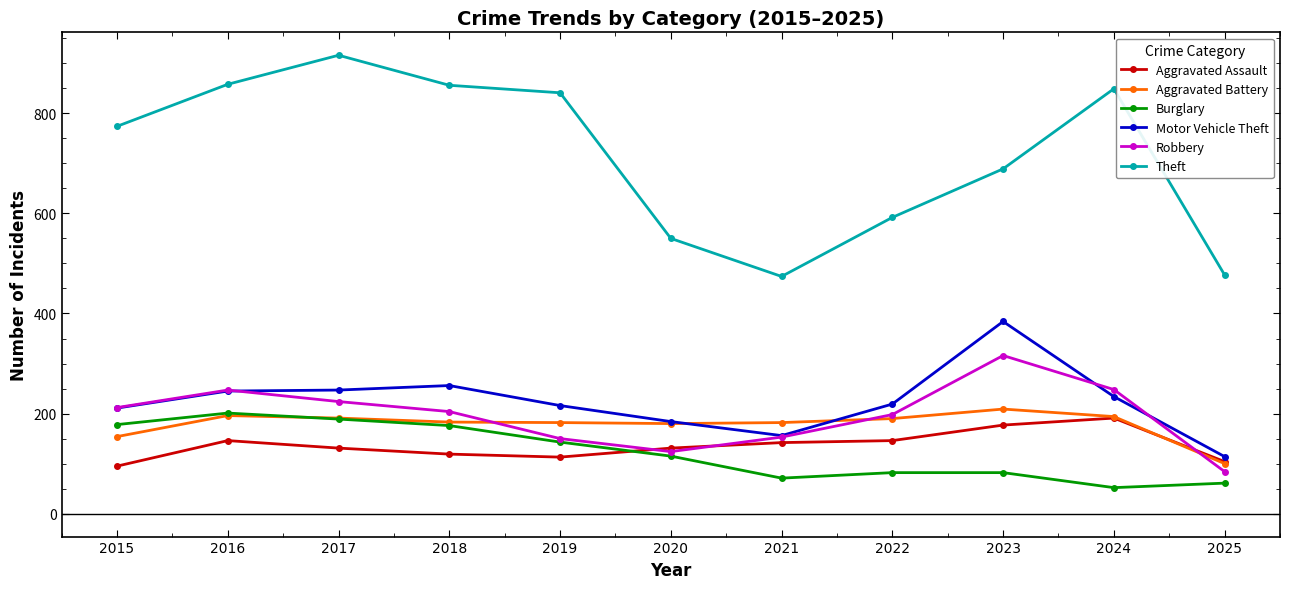

True or false: Burglary and Theft cross at least once.

False